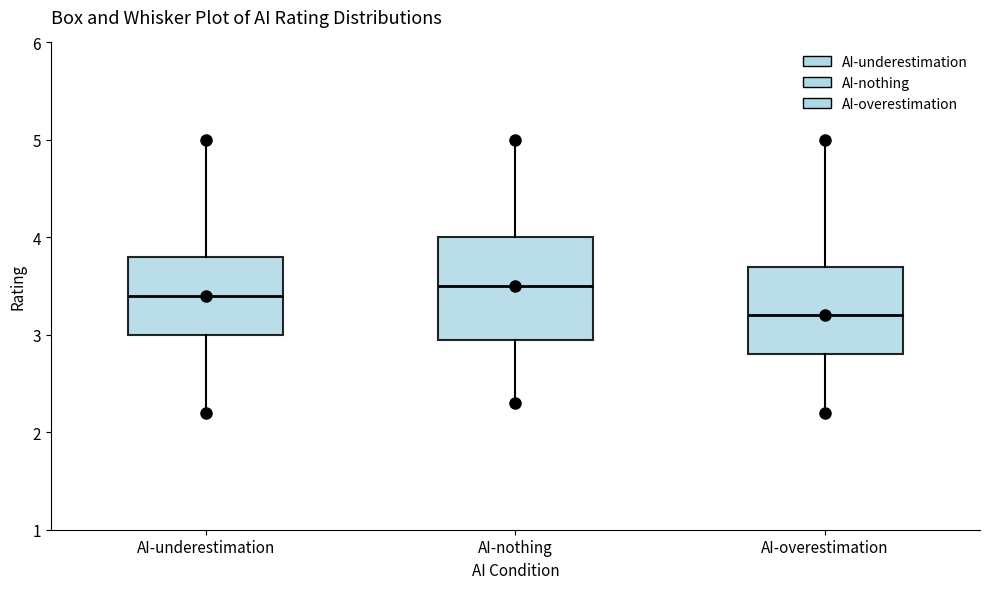

Comparing the boxes themselves (not the whiskers), which one is the tallest?

AI-nothing